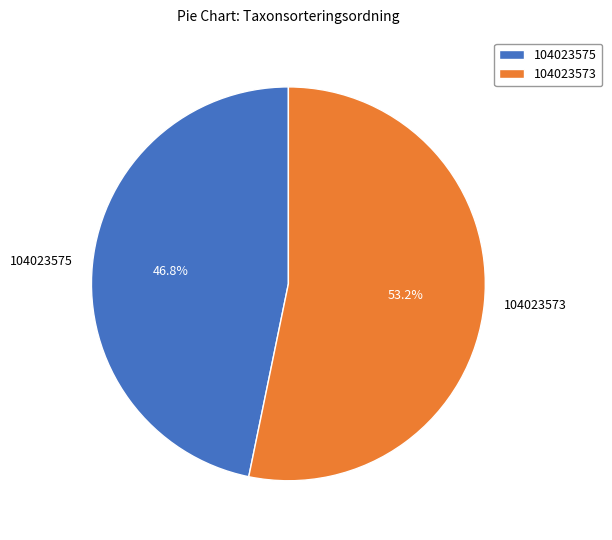

Approximately how many times larger is the value at 104023575 compared to 104023573?

0.9